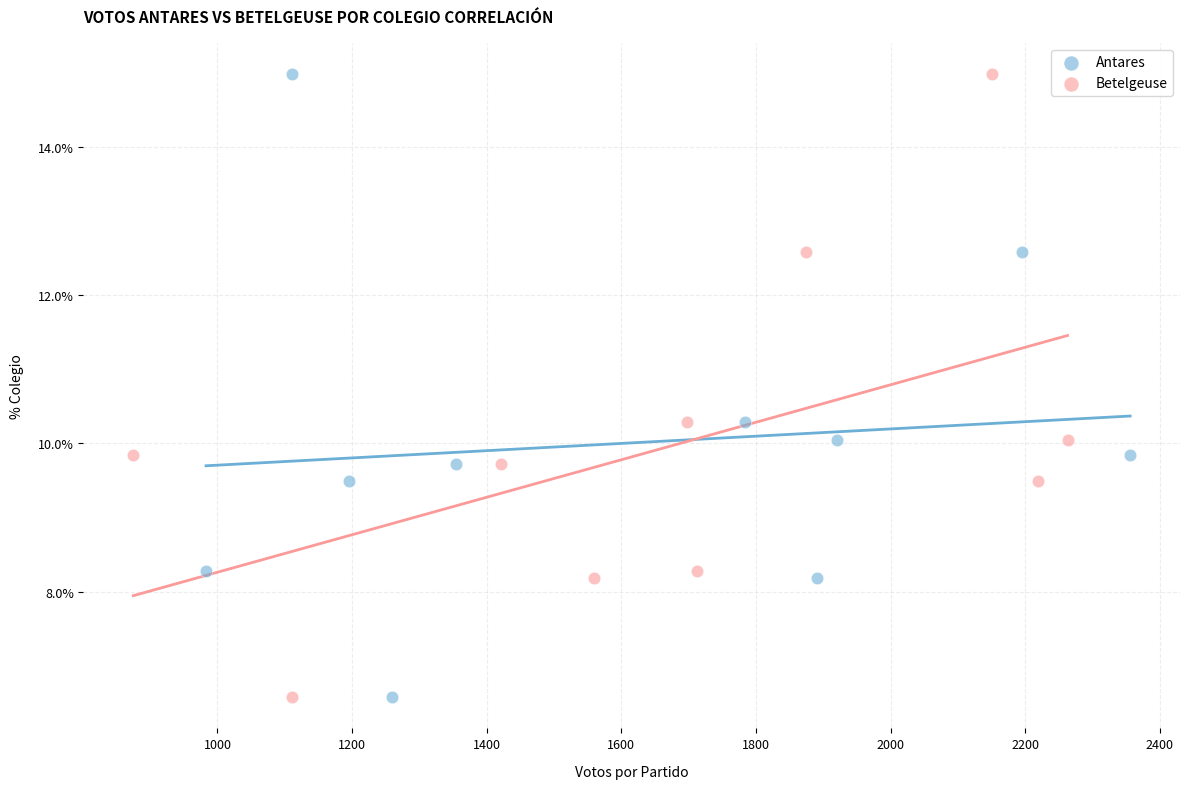

What are all the series names shown in the legend?

Antares, Betelgeuse